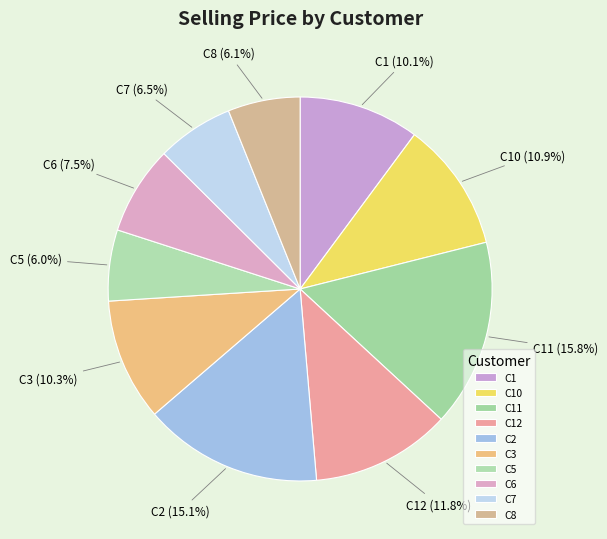

How many slices are in this pie chart?

10